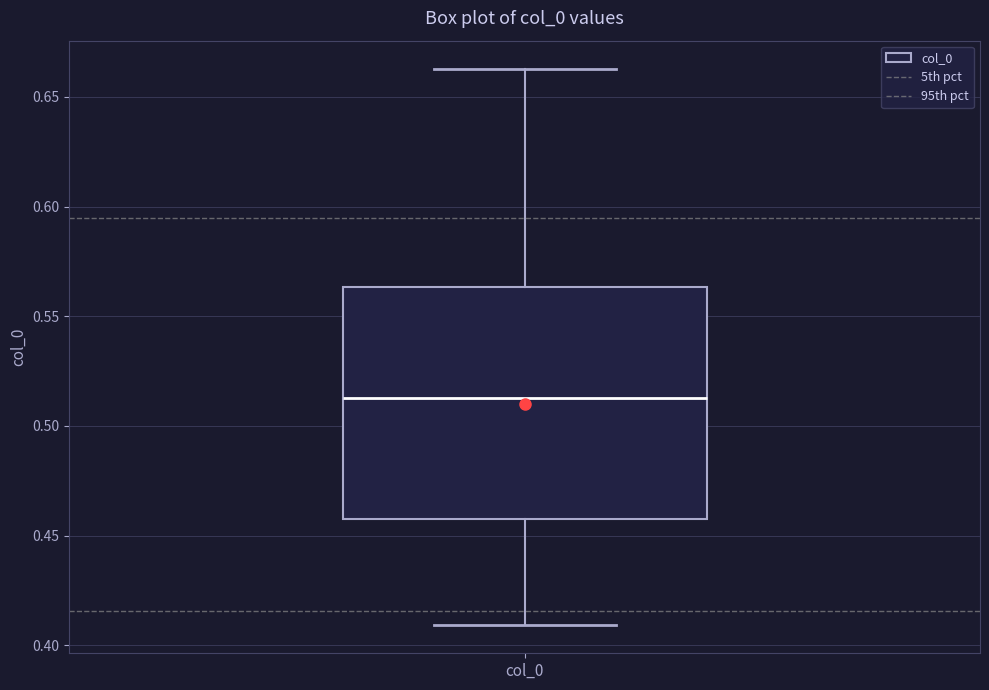

Read this box plot against the y-axis: the position of the median line, the range covered by the box, and the ends of both whiskers. The values are not printed on the chart, so give them approximately, as read against the axis.

median 0.515, box 0.455 to 0.565, whiskers 0.410 to 0.665